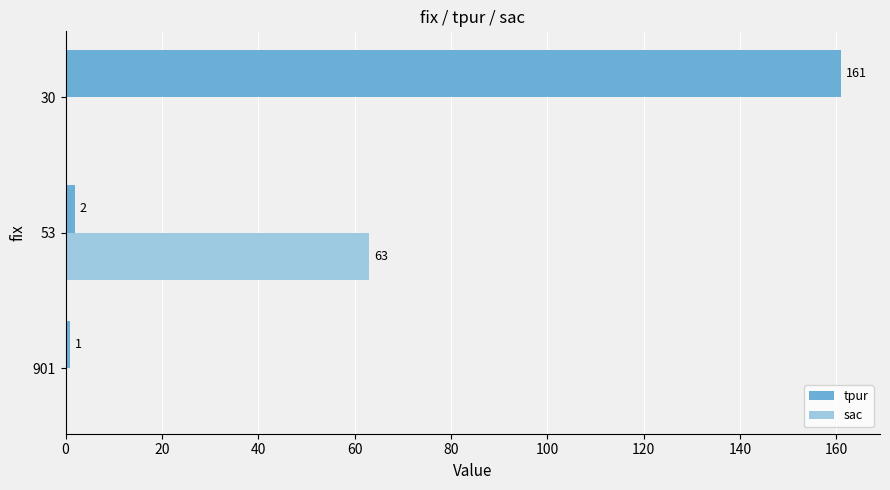

How many values in sac are above zero?

1